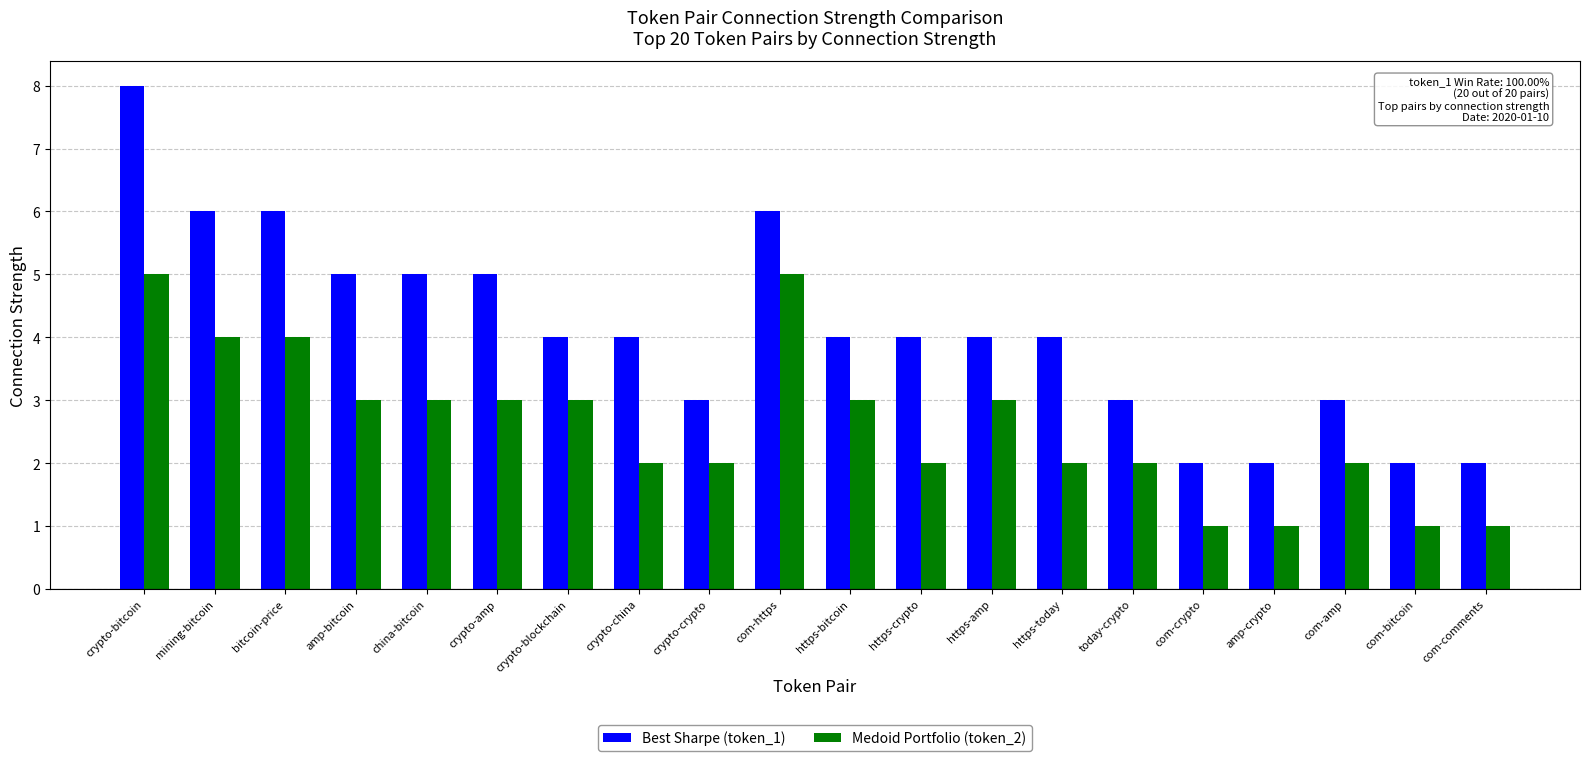

What is the value of the Best Sharpe (token_1) bar at the 15th from the left?

3